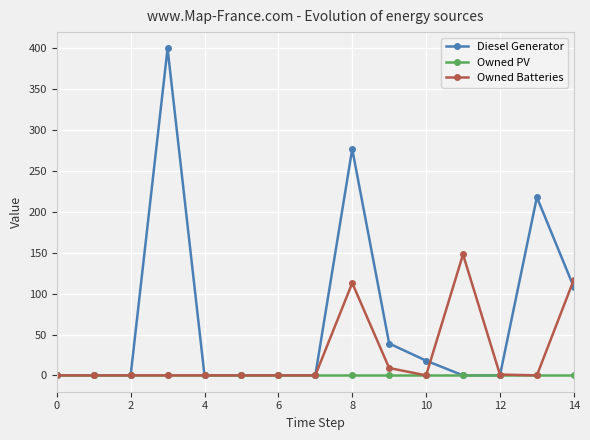

True or false: Diesel Generator has more than 2 interior local peaks.

True